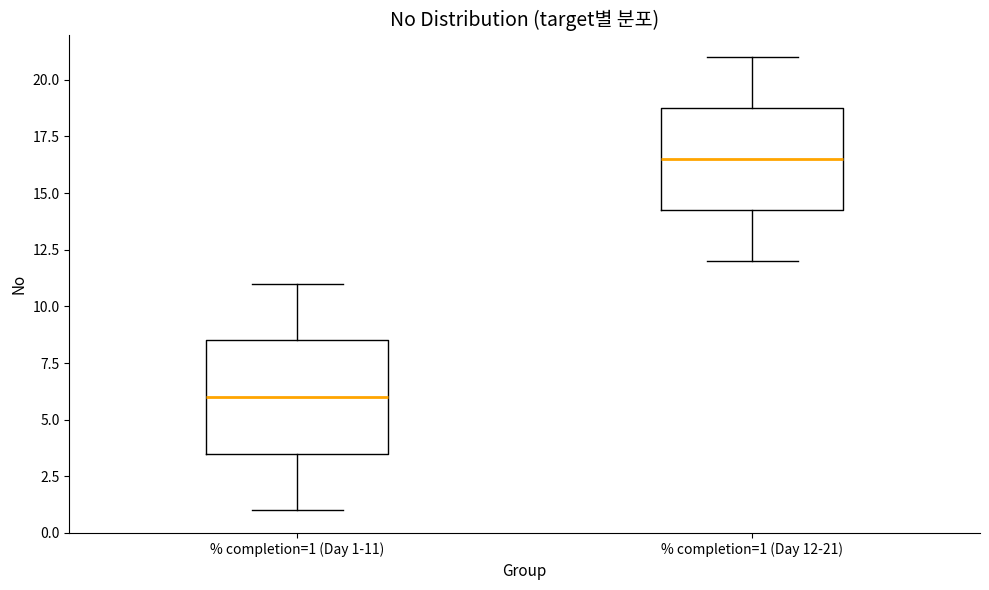

Comparing the boxes themselves (not the whiskers), which one is the tallest?

% completion=1 (Day 1-11)